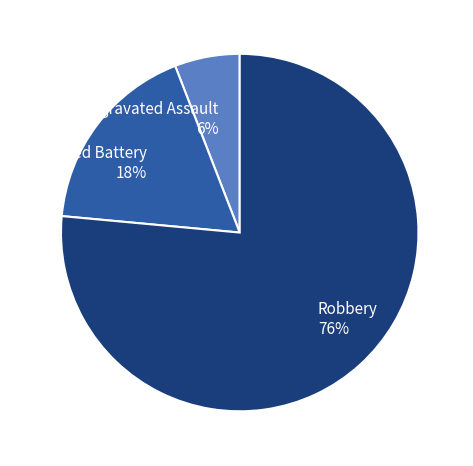

Between Robbery and Aggravated Assault, which is larger?

Robbery